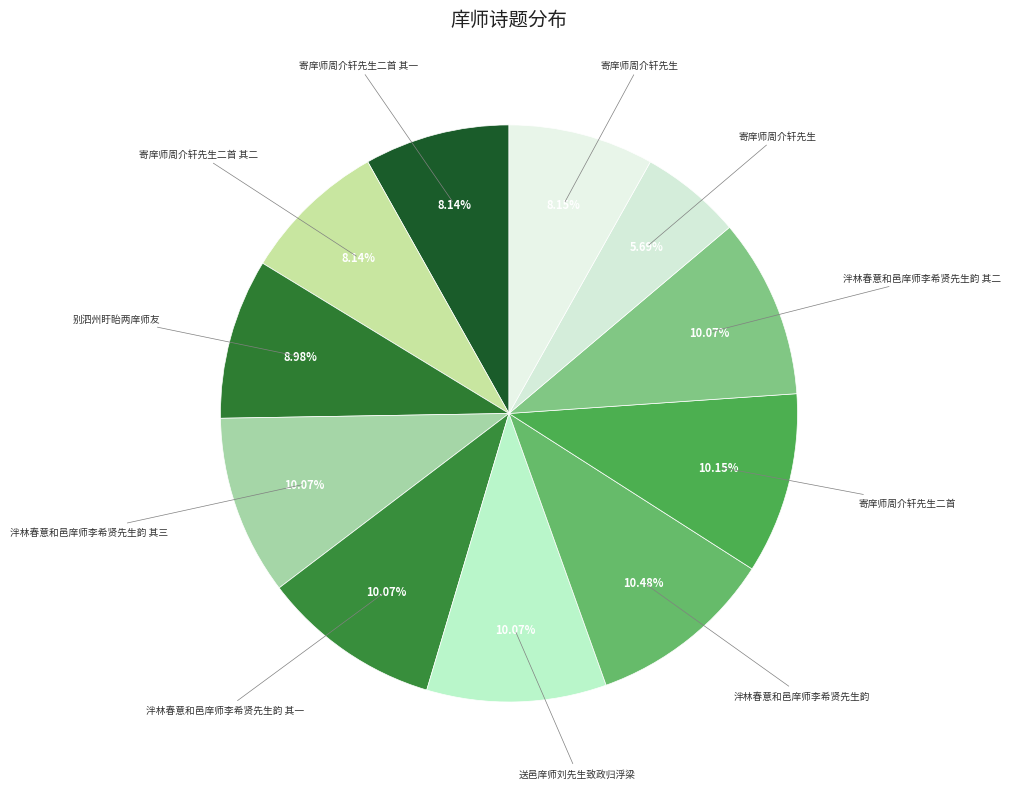

Count the number of slices in the pie.

11